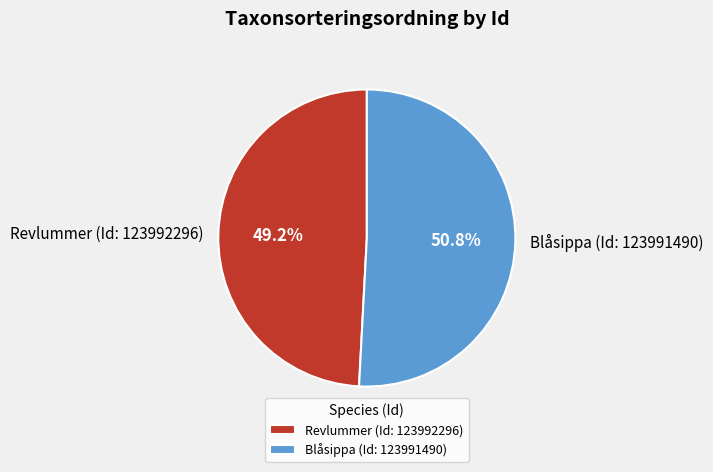

What is the ratio of the value at Blåsippa (Id: 123991490) to the value at Revlummer (Id: 123992296)?

1.0